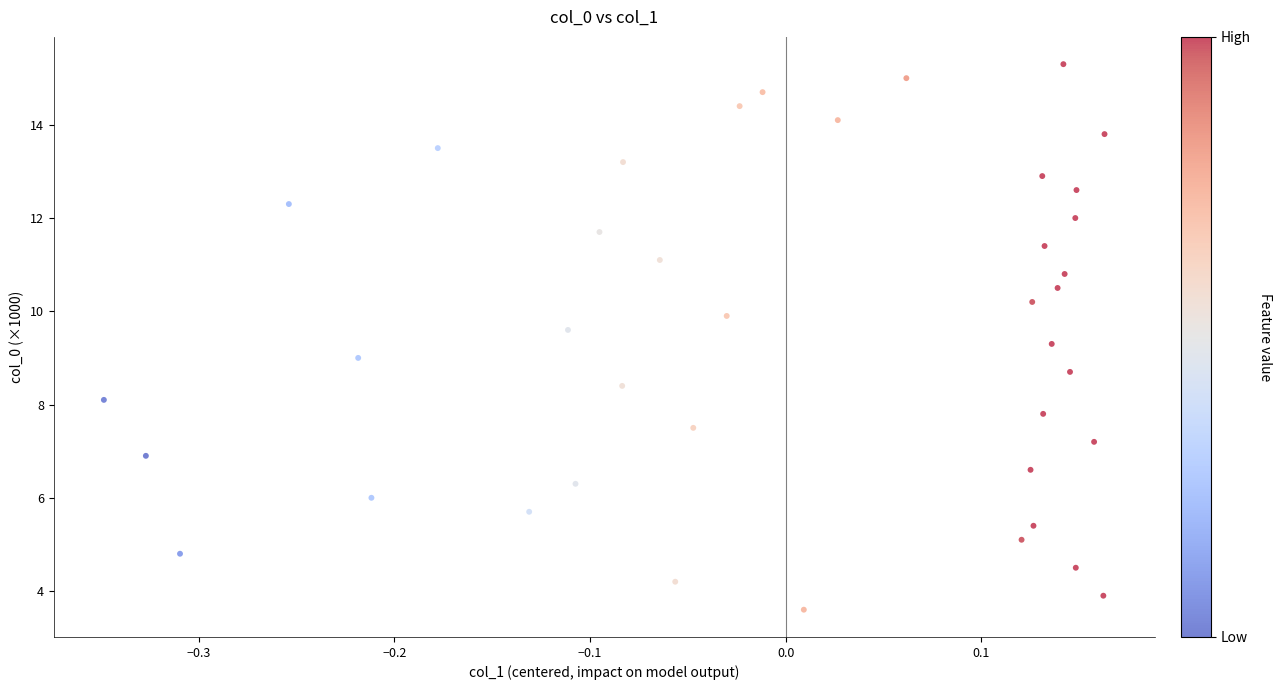

What is the range of Y values (max minus min)?

11.7